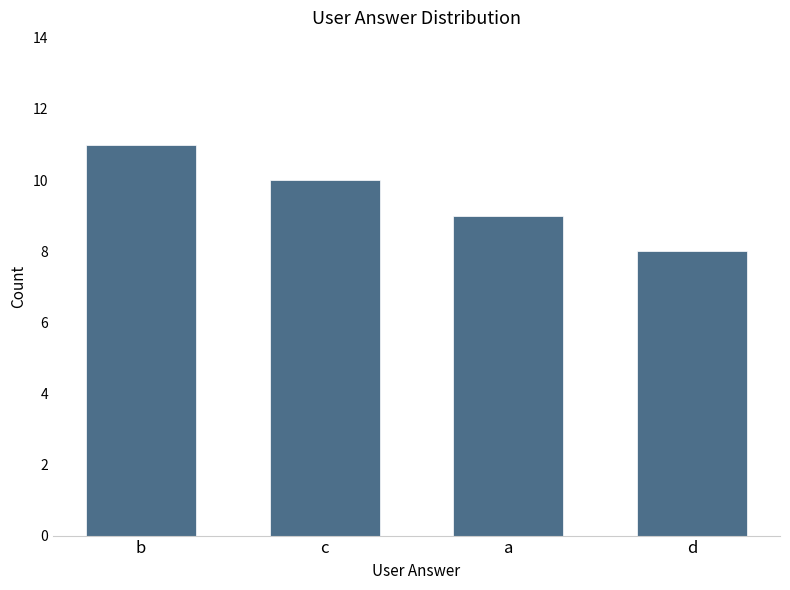

What is the difference between the values at c and b?

1